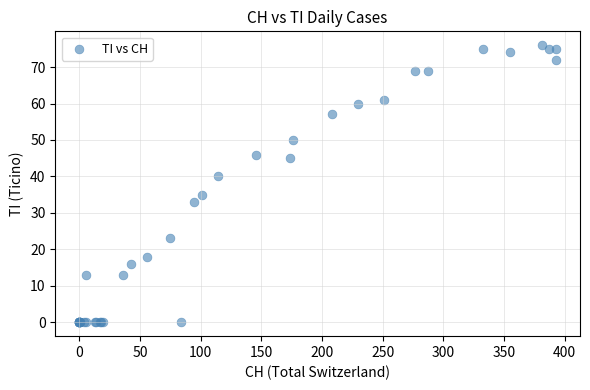

What Y value in the scatter plot is closest to 38?

40